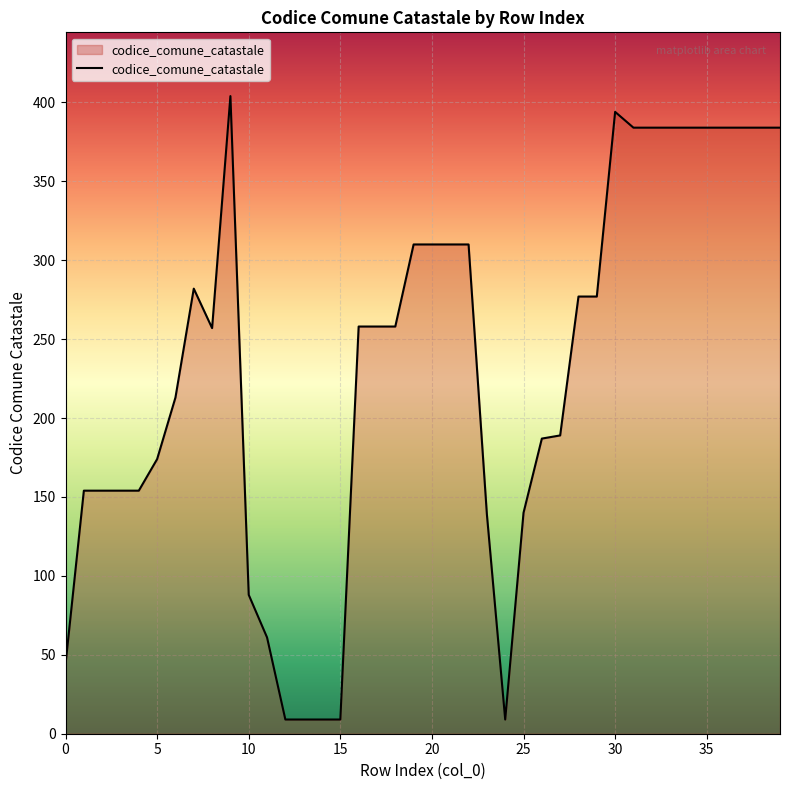

What is the difference between the maximum and minimum values?

395